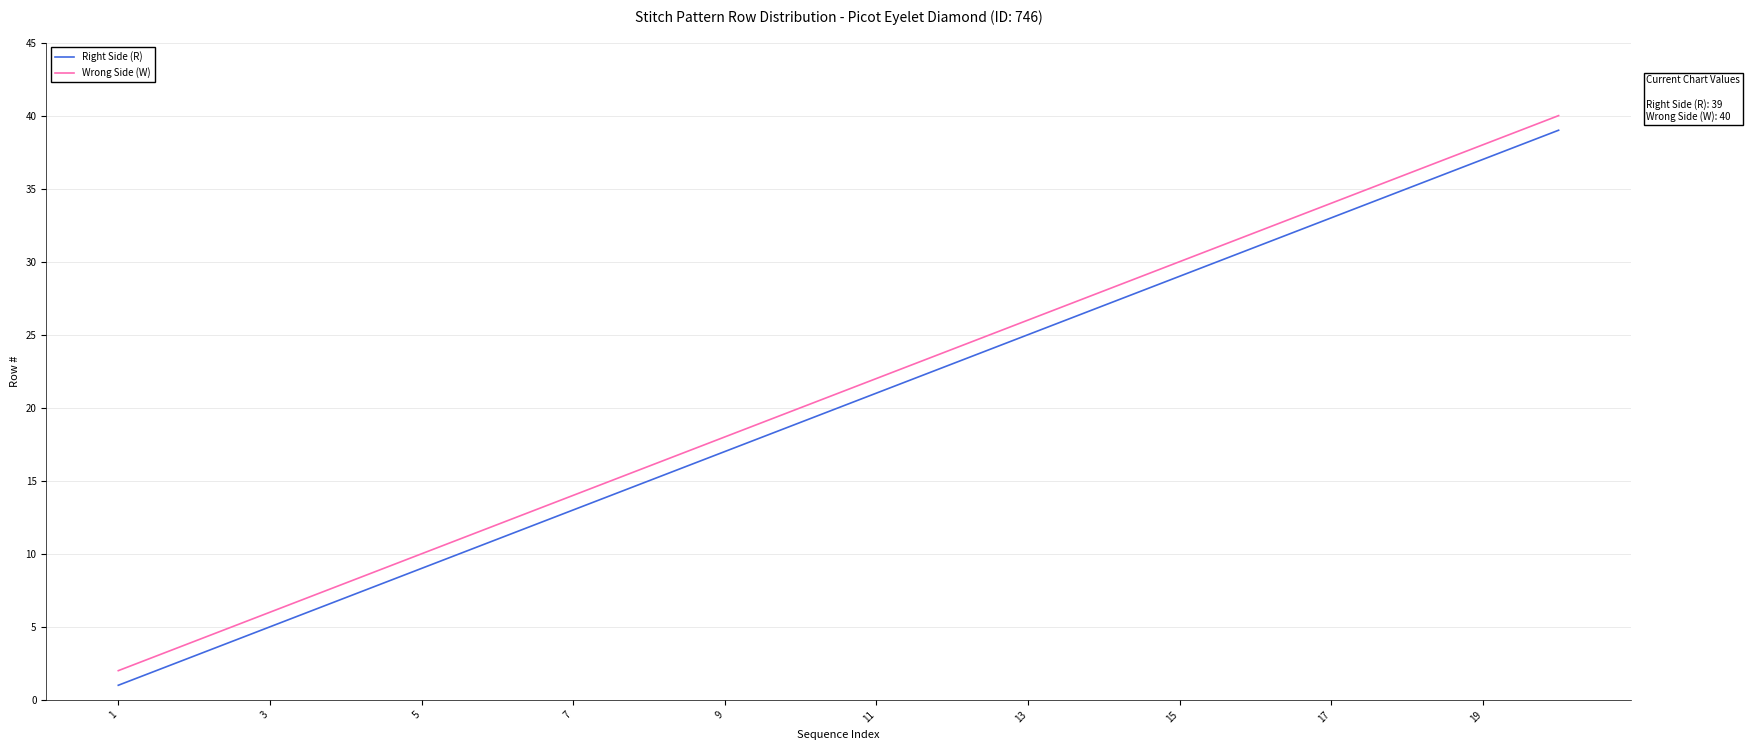

What is the maximum value shown in the chart?

40